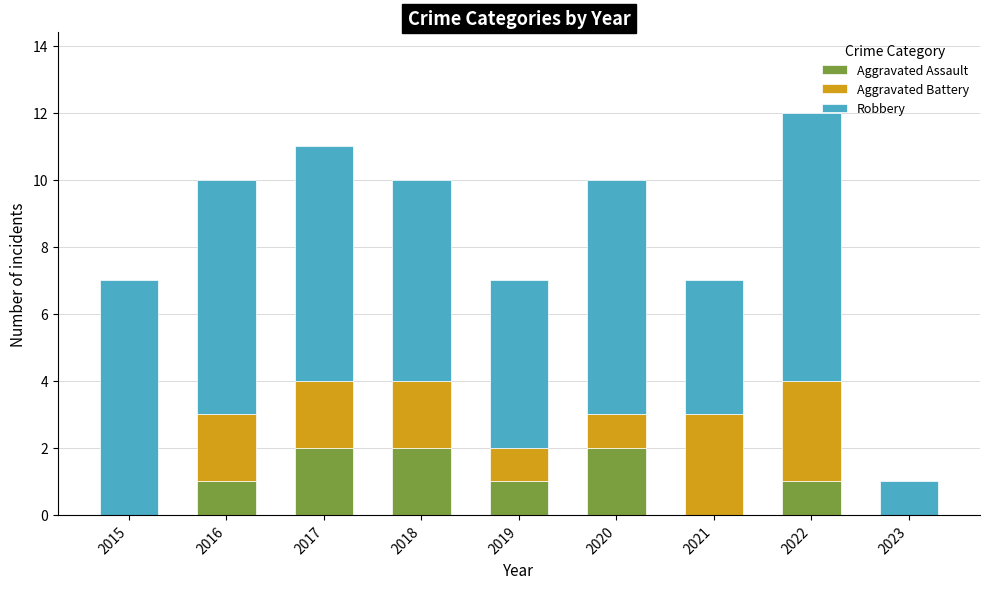

The value of Aggravated Assault at 2015 is 0. True or false?

True